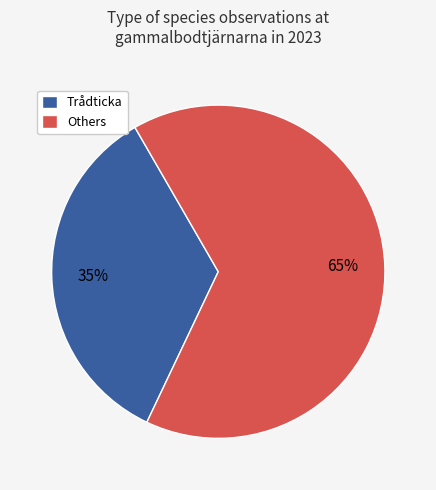

To the nearest percent, what is the combined percentage of Others and Trådticka?

100%